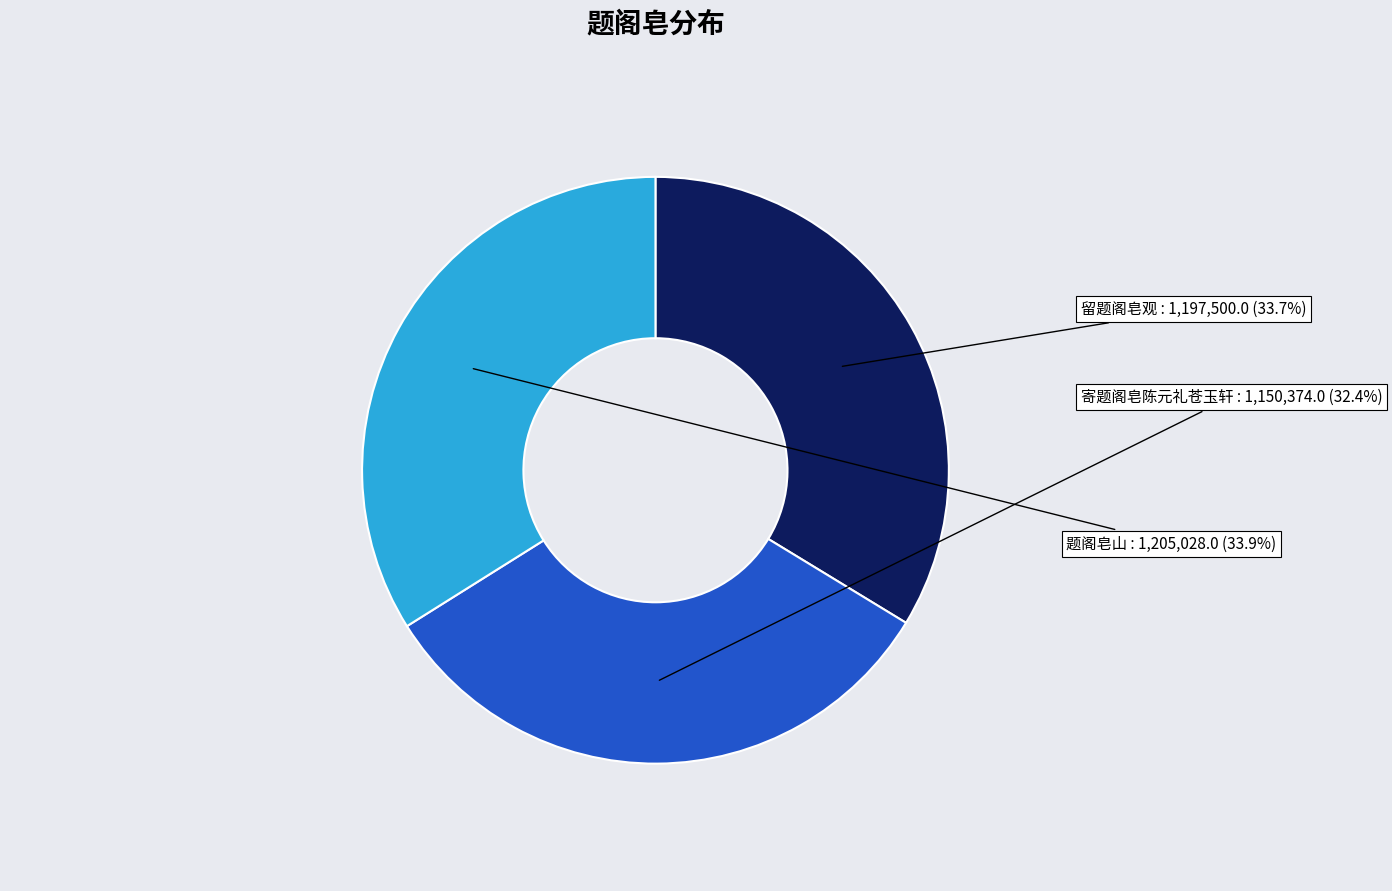

What percentage do 寄题阁皂陈元礼苍玉轩 and 留题阁皂观 together represent?

66.1%